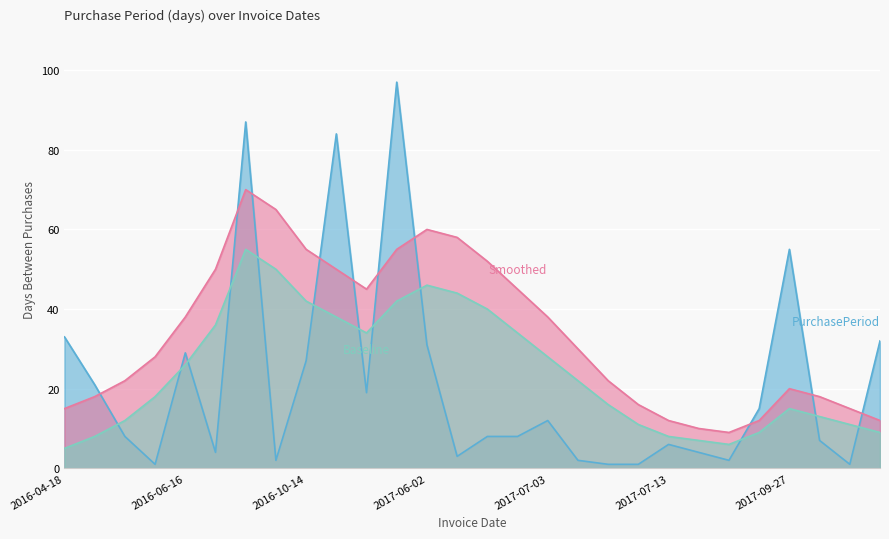

Reading left to right, transcribe all the data shown in this chart.

PurchasePeriod: 33	21	8	1	29	4	87	2	27	84	19	97	31	3	8	8	12	2	1	1	6	4	2	15	55	7	1	32
Smoothed: 15	18	22	28	38	50	70	65	55	50	45	55	60	58	52	45	38	30	22	16	12	10	9	12	20	18	15	12
Baseline: 5	8	12	18	26	36	55	50	42	38	34	42	46	44	40	34	28	22	16	11	8	7	6	9	15	13	11	9